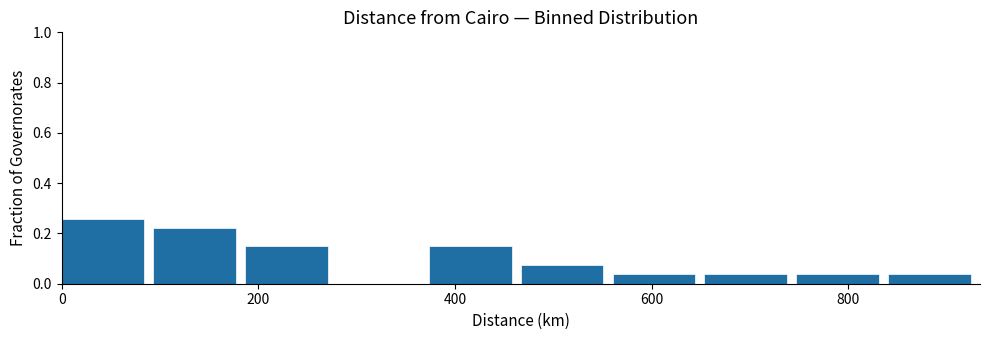

Reading left to right, transcribe this chart: for each bar, give the range it covers on the x-axis and its height. Neither the bar edges nor the heights are printed on the chart, so give them approximately, as read against the axes.

0 to 100: 0.26
100 to 180: 0.22
180 to 280: 0.14
280 to 380: 0
380 to 460: 0.14
460 to 560: 0.08
560 to 660: 0.04
660 to 740: 0.04
740 to 840: 0.04
840 to 940: 0.04